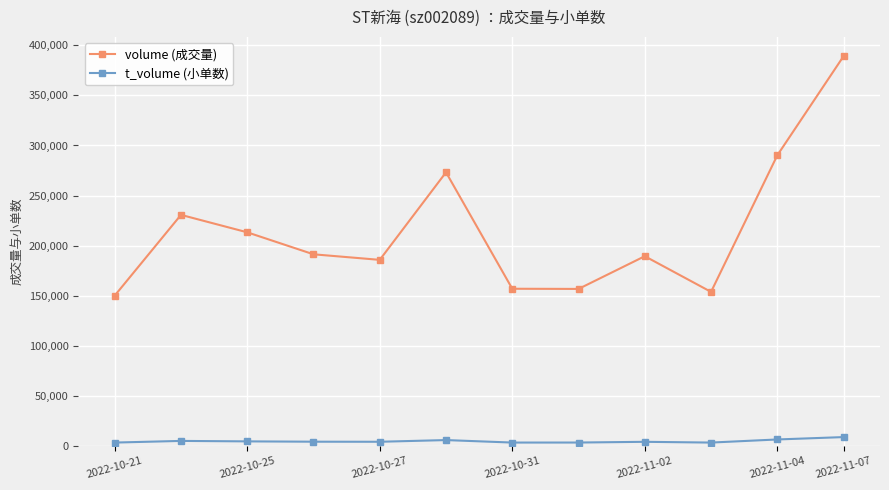

How many lines are shown in the chart?

2